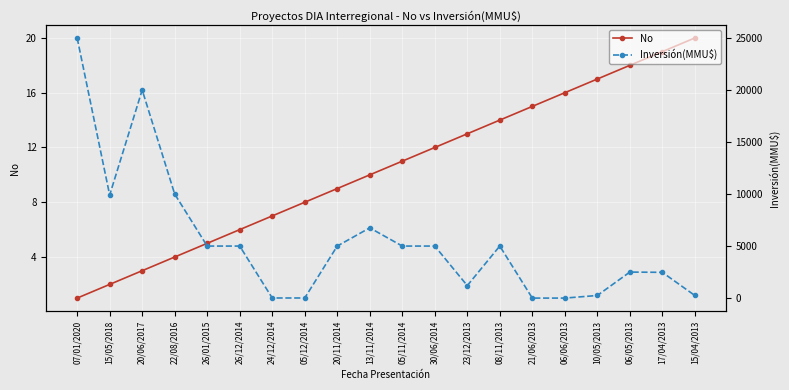

What is the greatest value displayed?

25000